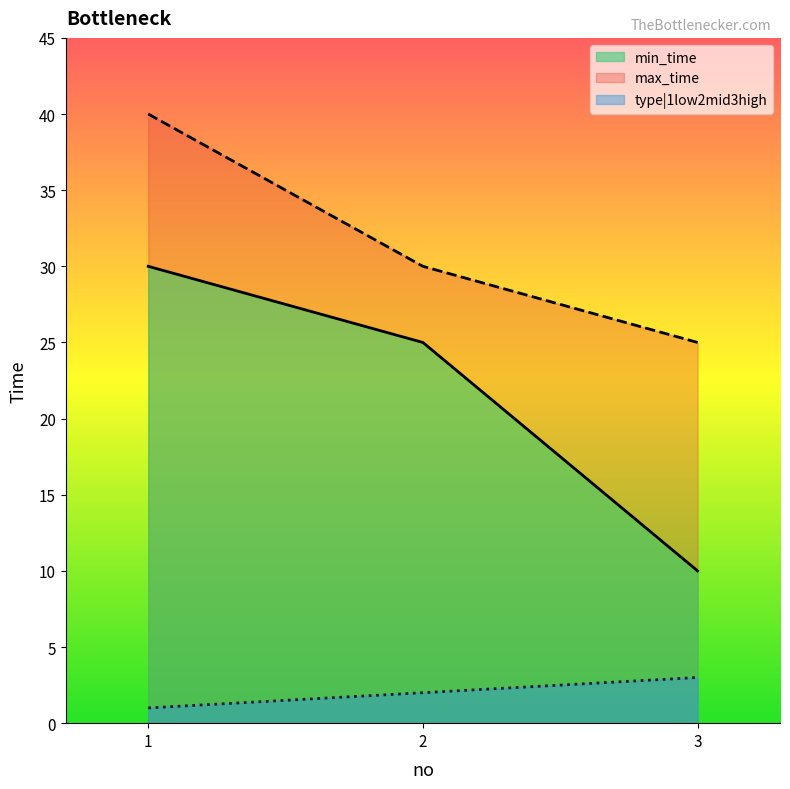

Reading right to left, list all the values displayed in this chart.

min_time: 3=10	2=25	1=30
max_time: 3=25	2=30	1=40
type|1low2mid3high: 3=3	2=2	1=1